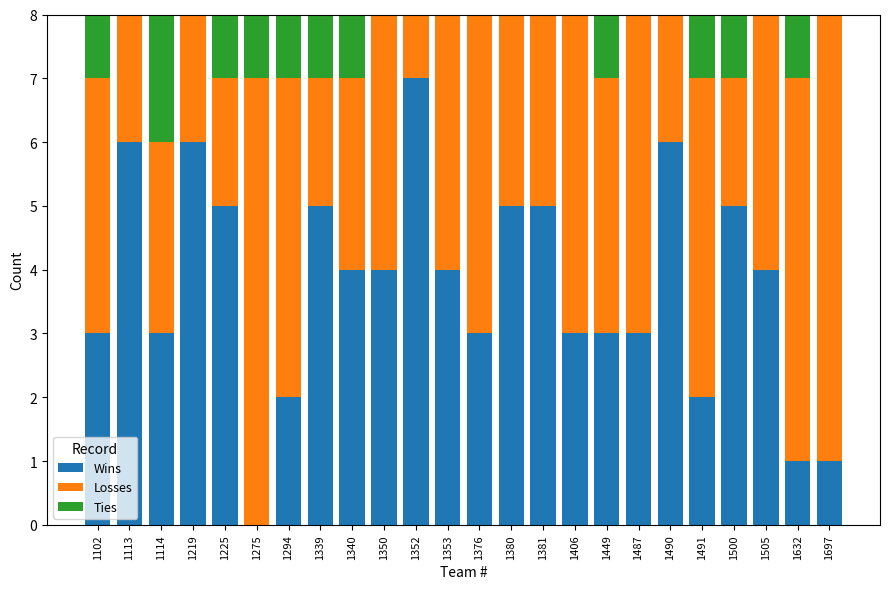

Which category has the highest value in the Wins series?

1352